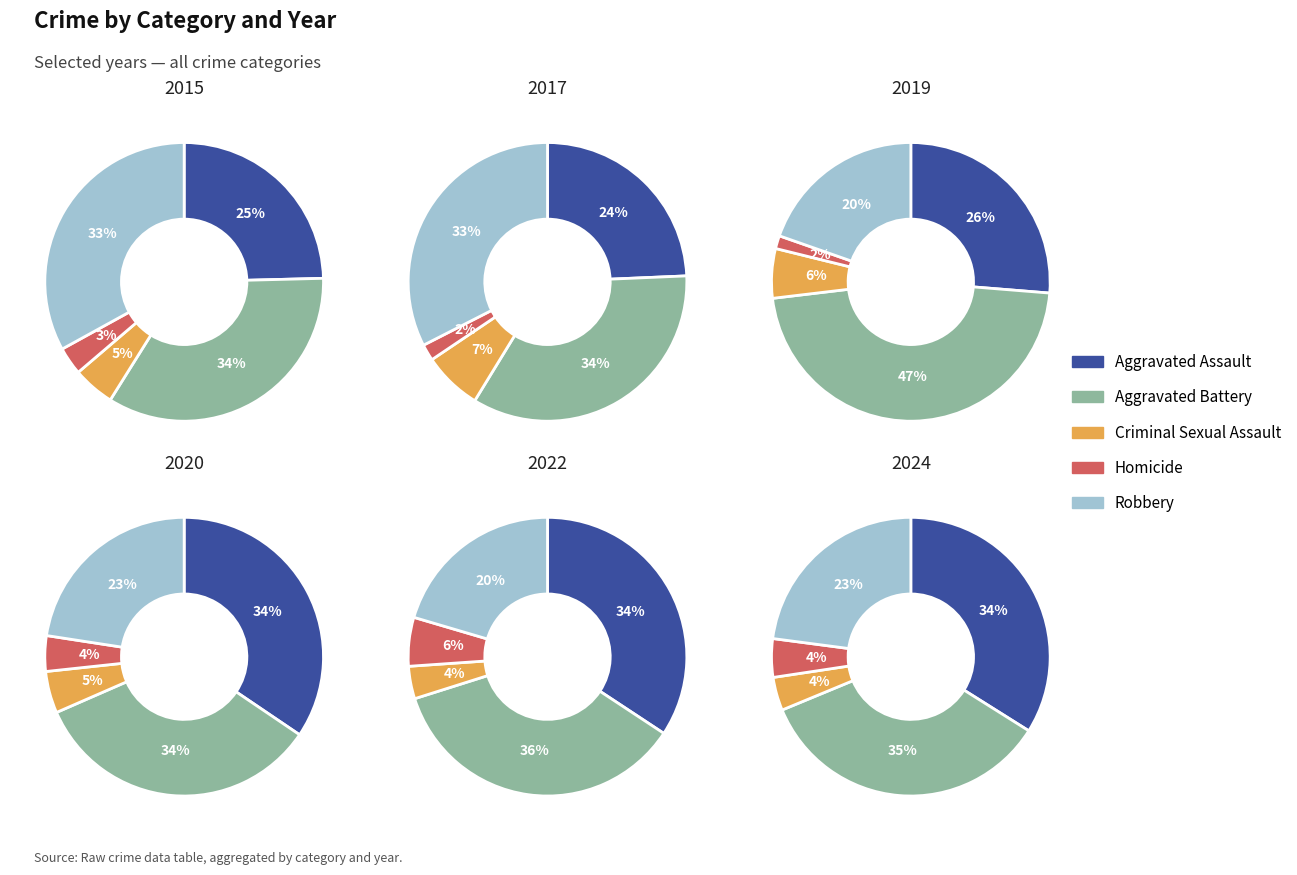

The 4 slice represents 1% of the pie. True or false?

False